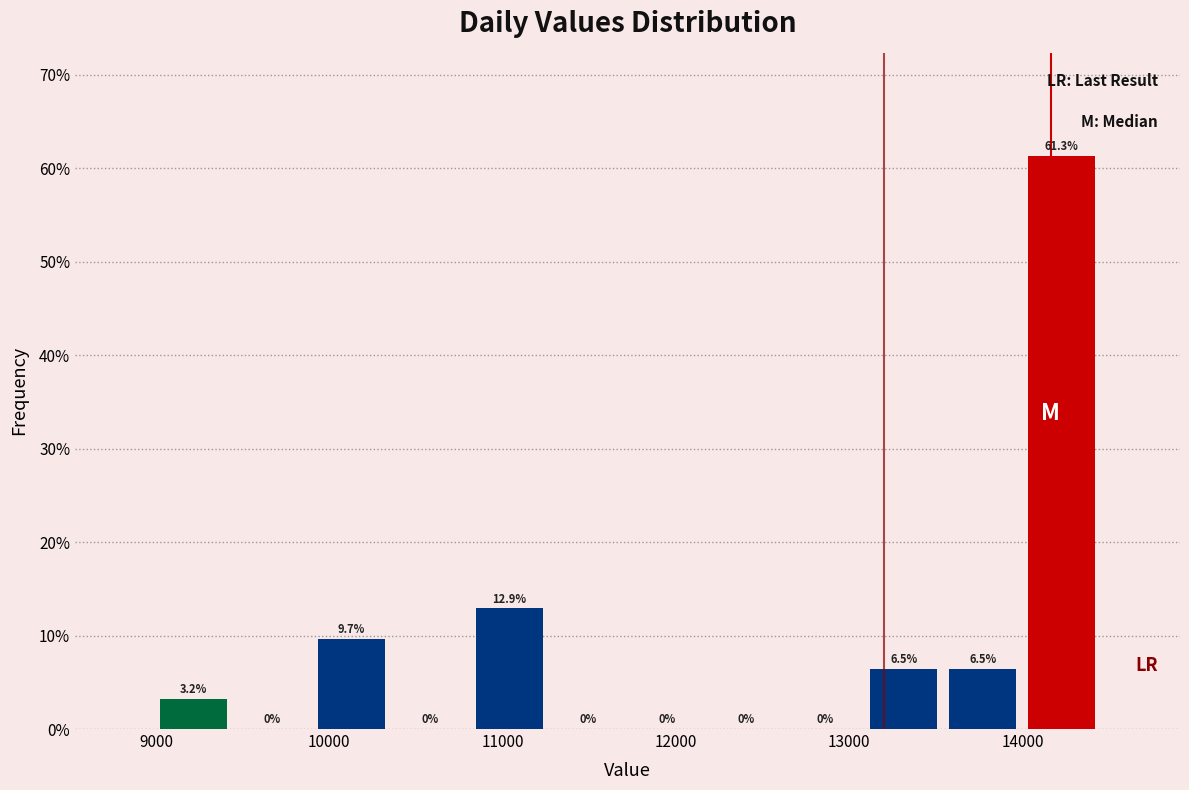

Over which range of the x-axis is the bar tallest?

14000 to 14500